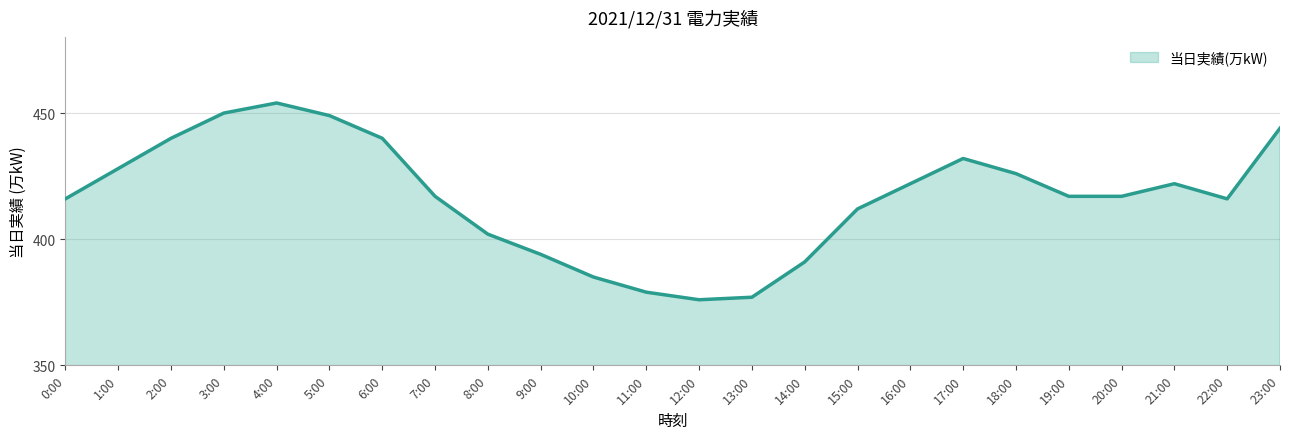

What is the difference between the values at 15:00 and 6:00?

28